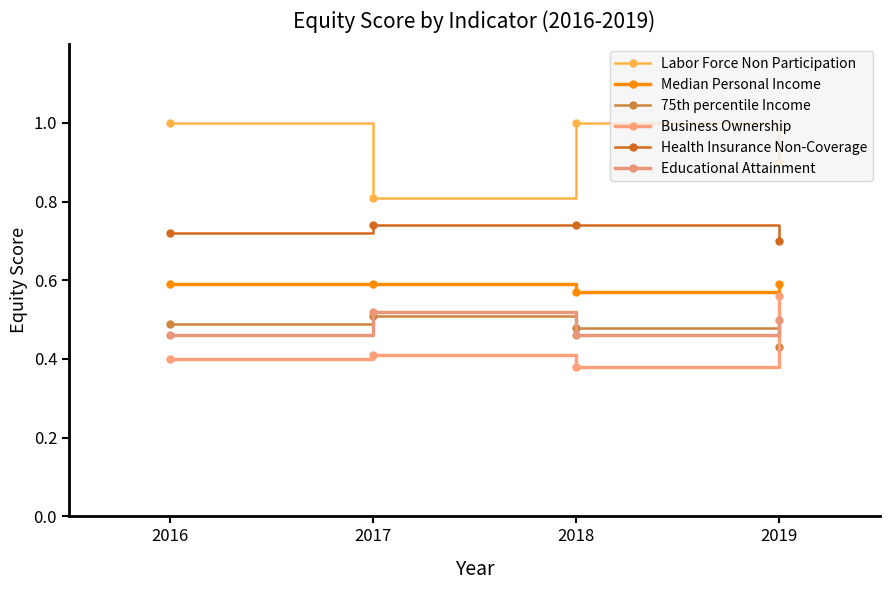

How many Educational Attainment values are between 46 and 52?

4